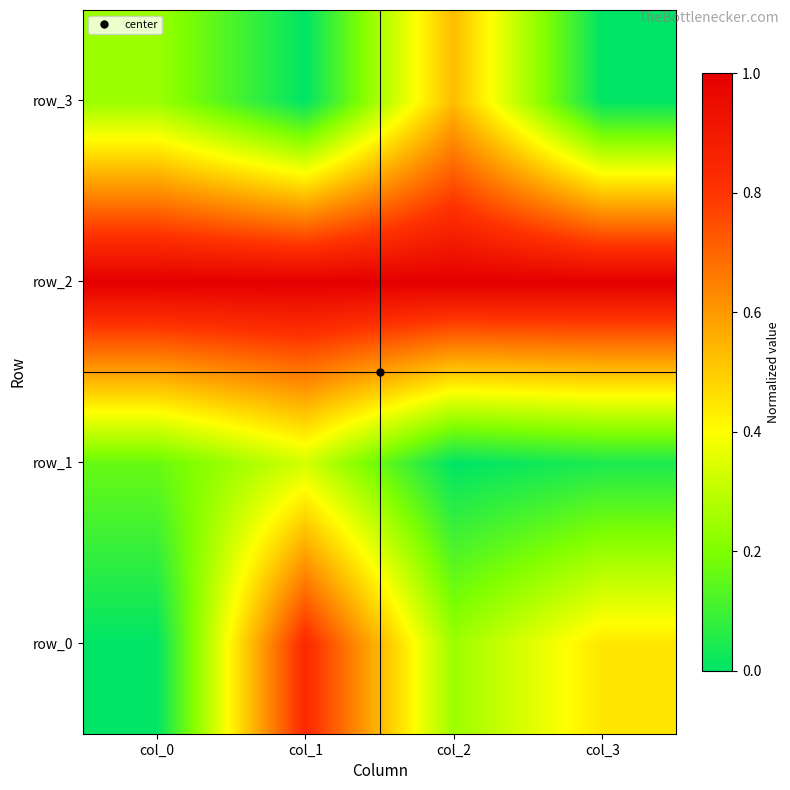

At col_2, list the series in order from smallest to largest.

row_1, row_0, row_3, row_2